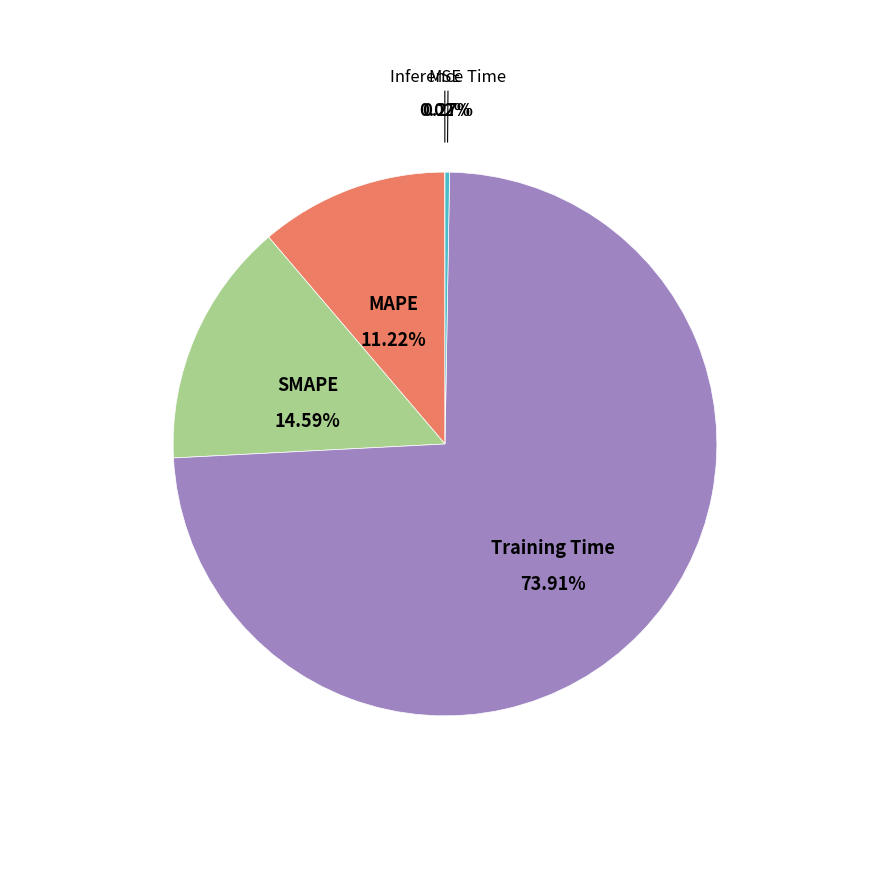

Is it true that Training Time is 81% of the pie?

False